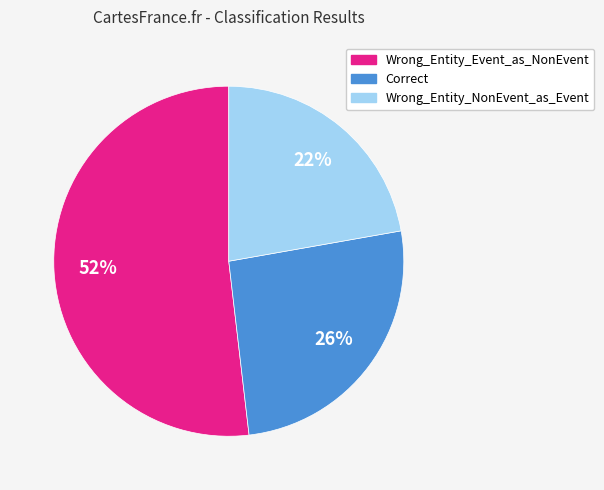

What is the ratio of the value at Correct to the value at Wrong_Entity_Event_as_NonEvent?

0.5